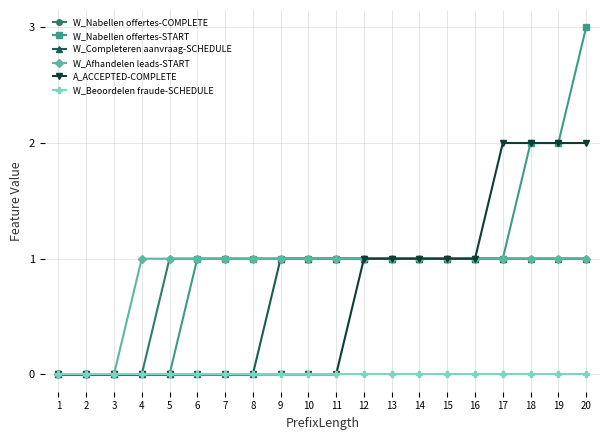

True or false: W_Nabellen offertes-COMPLETE has a value of 1 at 13.

True